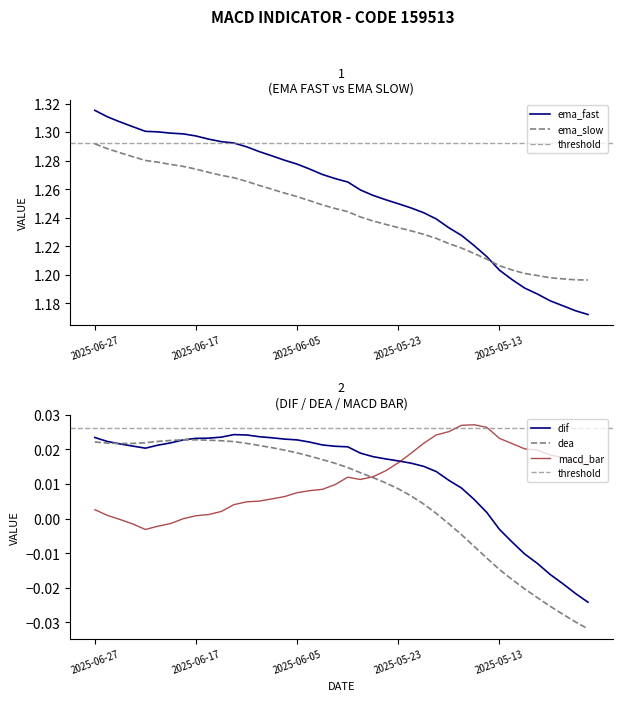

What is the sum of the ema_fast values at 2025-05-30 and 2025-06-25?

2.6